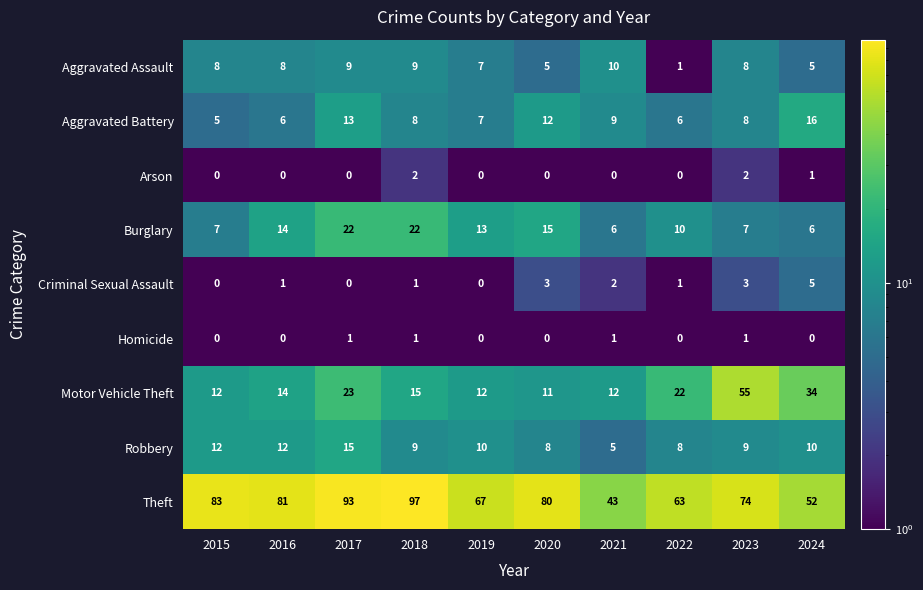

Between 2020 and 2024, which series saw the biggest shift?

Theft